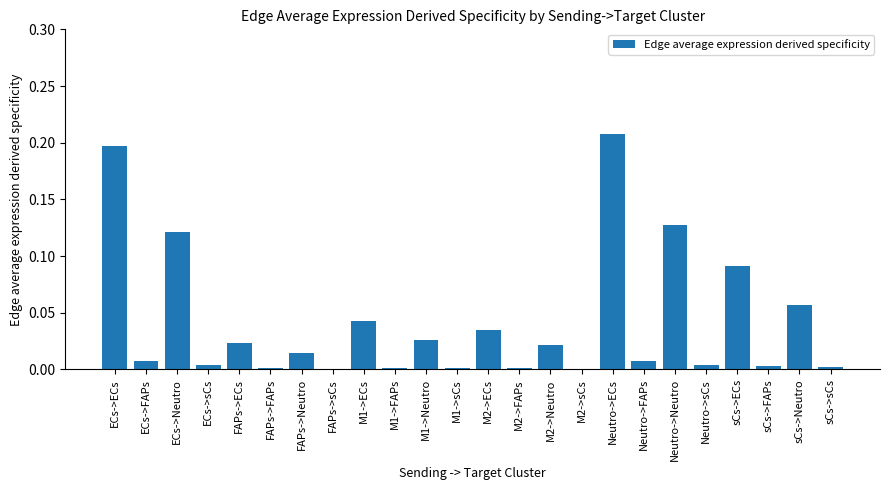

True or false: the data shows 0.1 at M1->ECs.

False